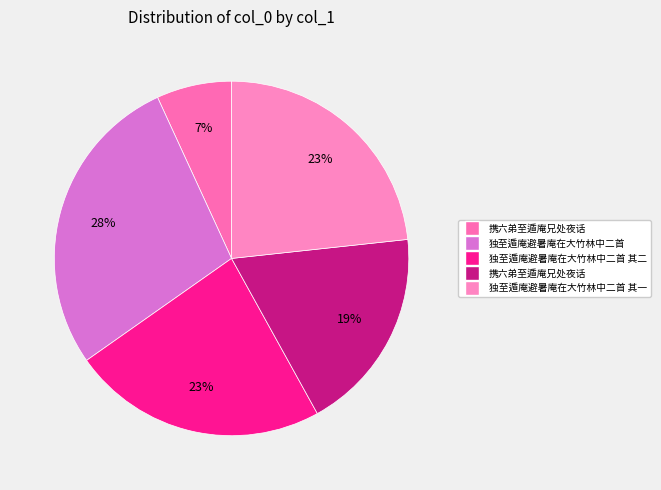

Which category has the biggest portion of the pie?

独至遁庵避暑庵在大竹林中二首